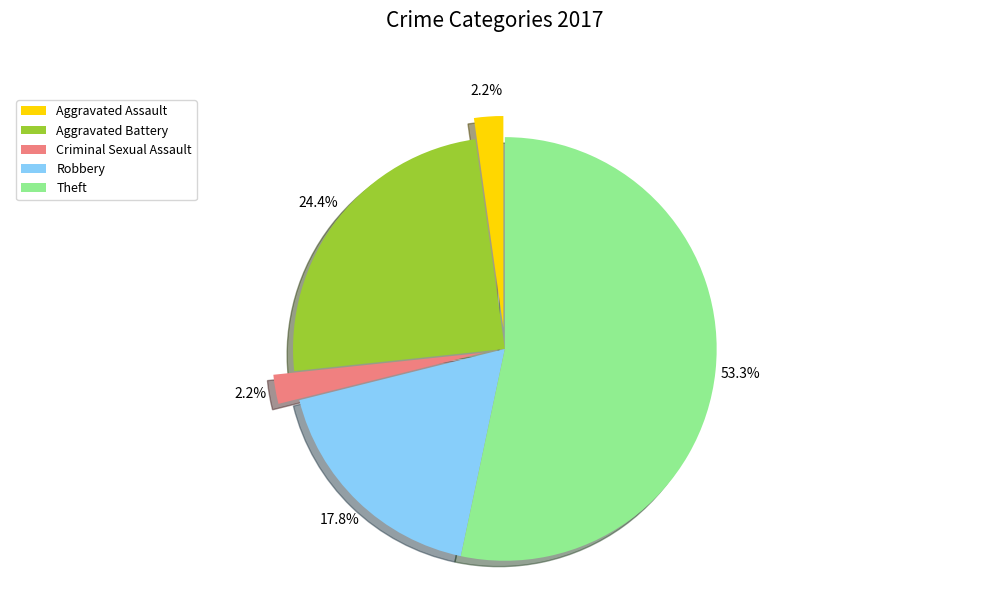

Rank the categories by value from lowest to highest.

Aggravated Assault, Criminal Sexual Assault, Robbery, Aggravated Battery, Theft